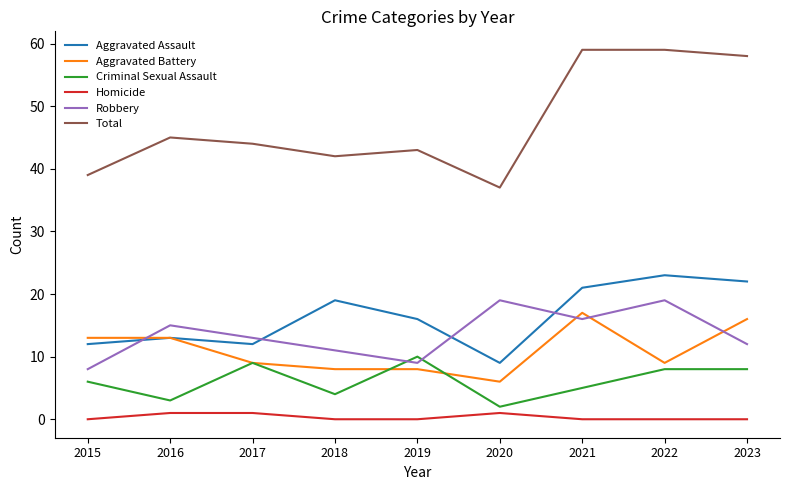

What is the maximum value shown in the chart?

59